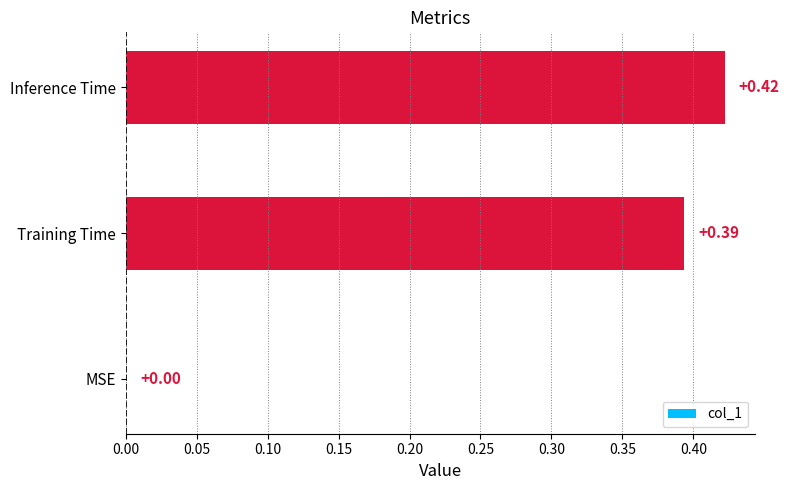

Between MSE and Inference Time, which is larger?

Inference Time